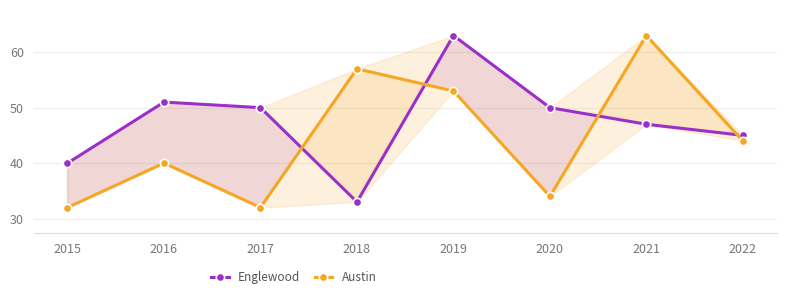

Which series has the largest range (max minus min)?

Austin